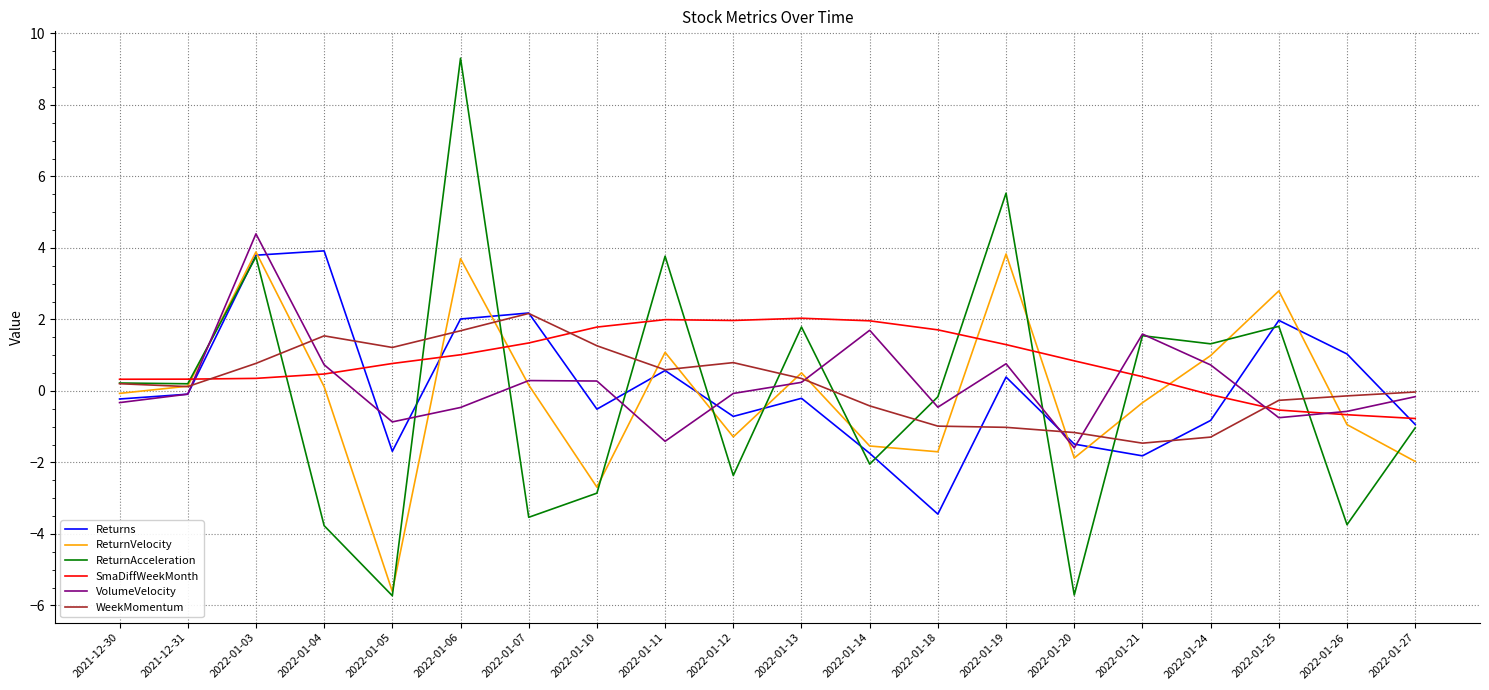

The WeekMomentum series shows 1.3 at 2022-01-10. True or false?

True